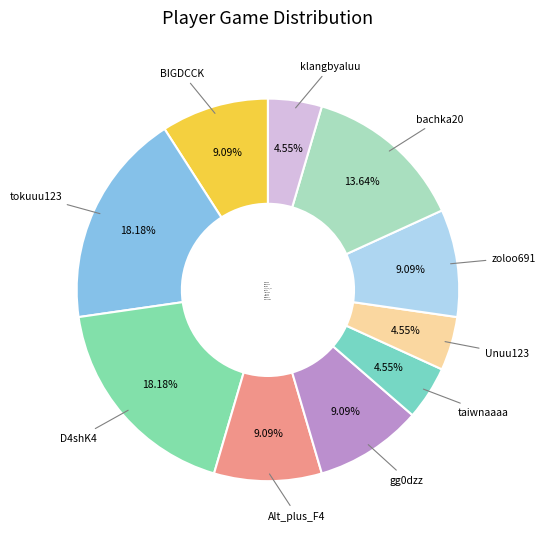

Is there any slice that represents more than half of the pie?

No